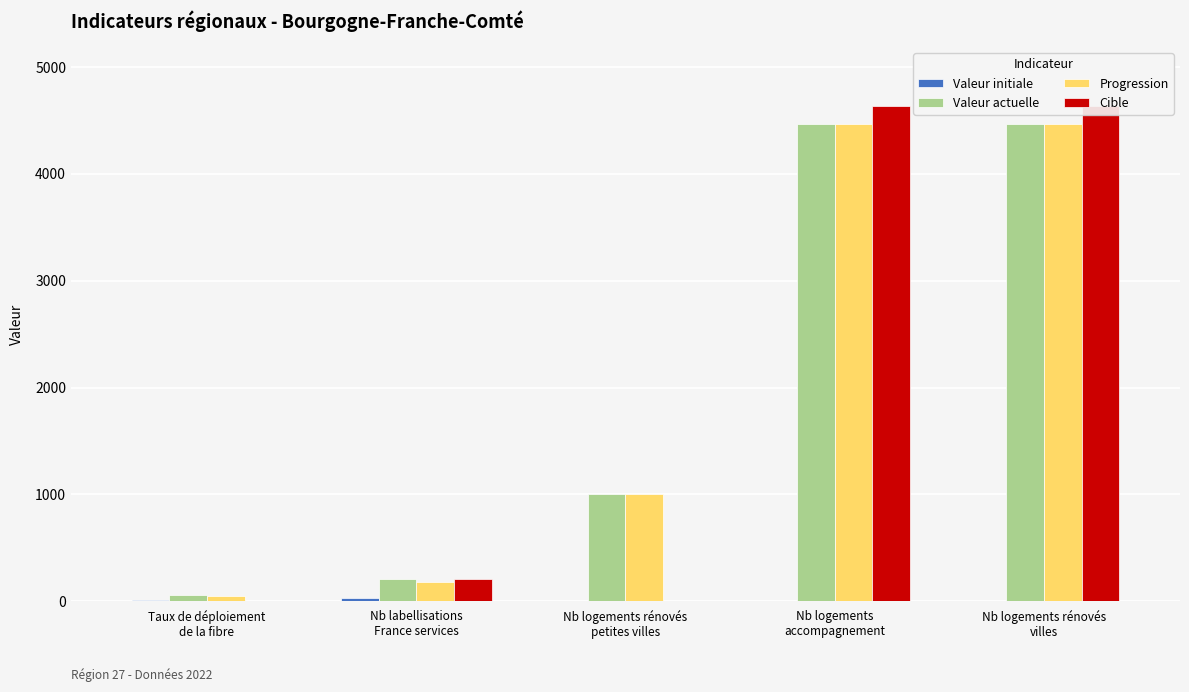

How many values in the Progression series are below 1004?

2